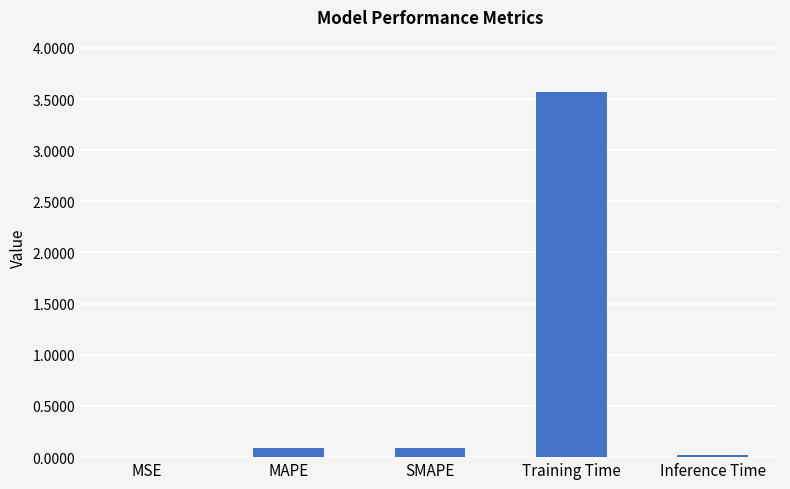

True or false: the data shows 0.0 at MSE.

True